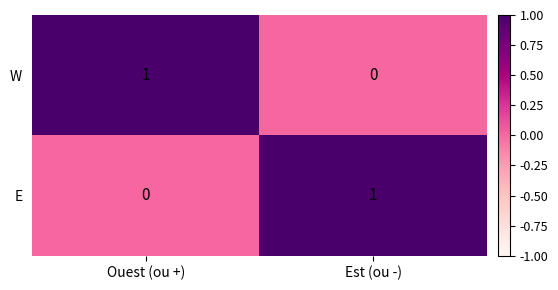

Where is W nearest to the value 0?

Est (ou -)